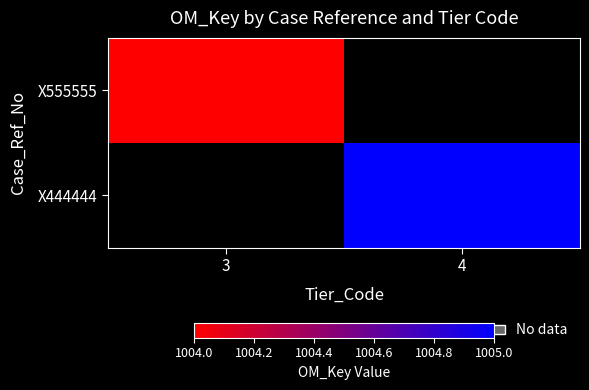

The X444444 series shows 1005.0 at 4. True or false?

True